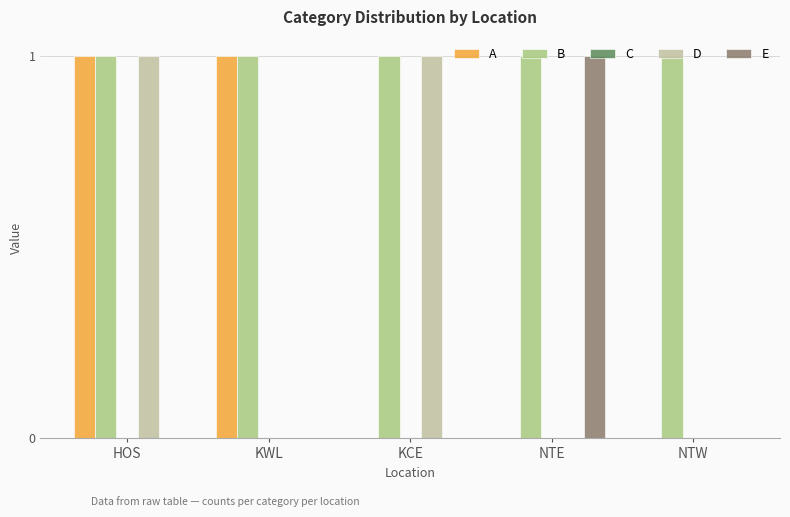

How many distinct data groups are displayed?

4